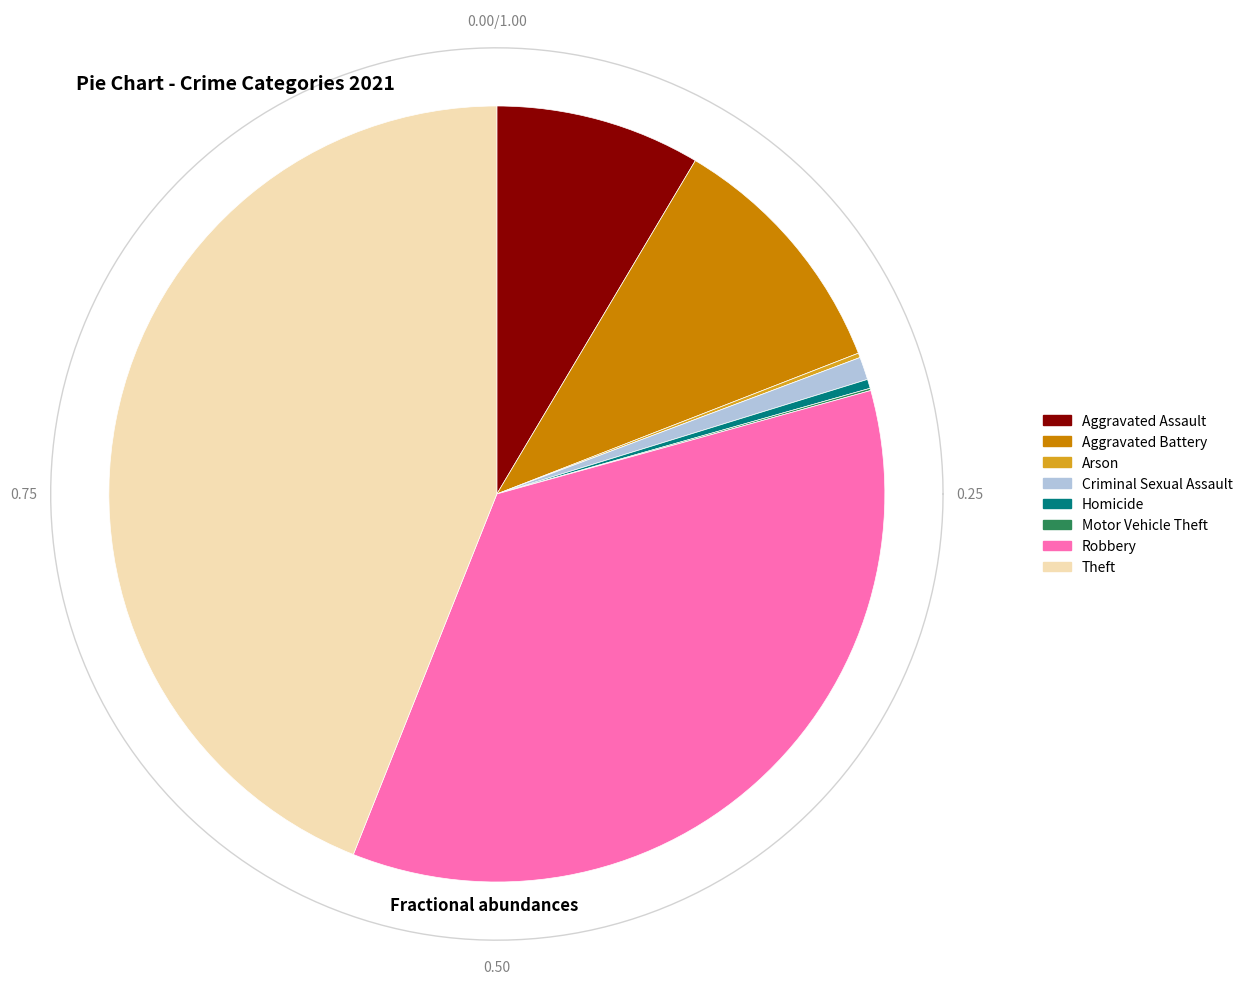

Does any single category account for the majority?

No